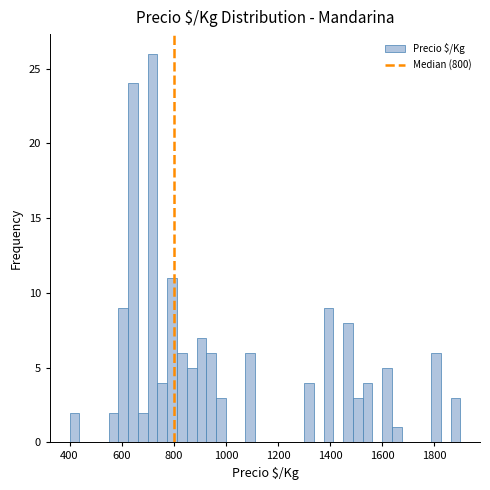

Read against the x-axis, roughly where is the centre of the tallest bar?

720